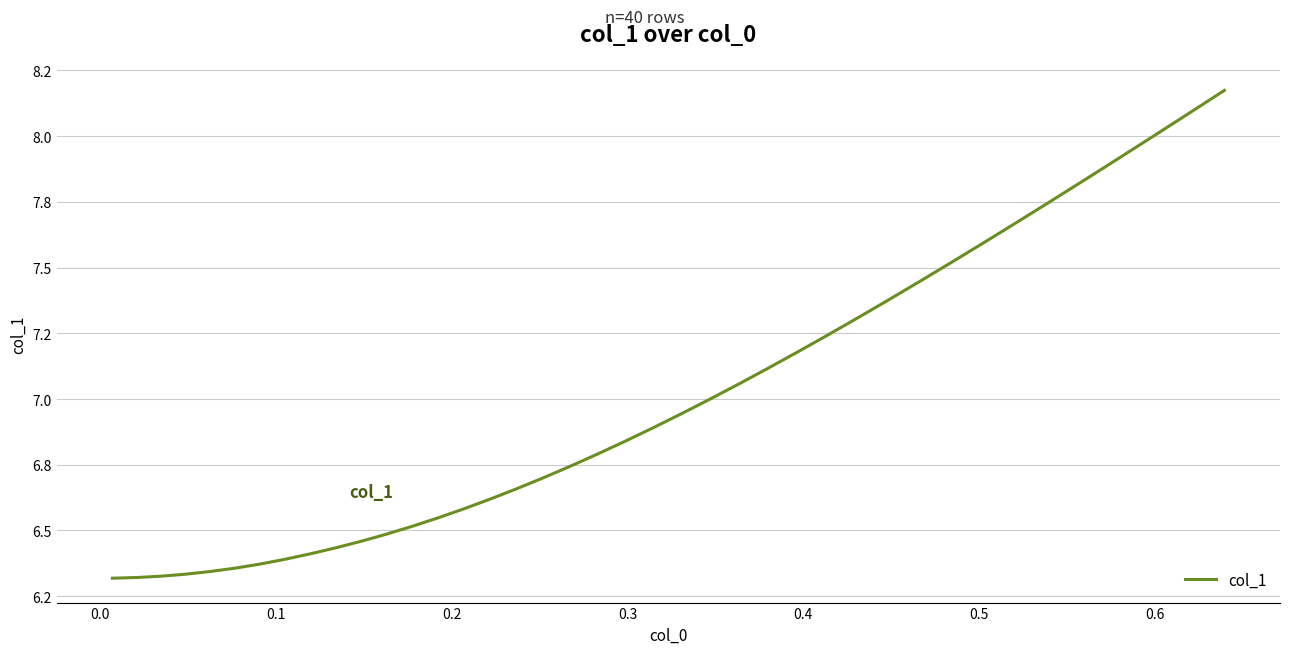

Does the chart display data point markers on the line(s)?

No